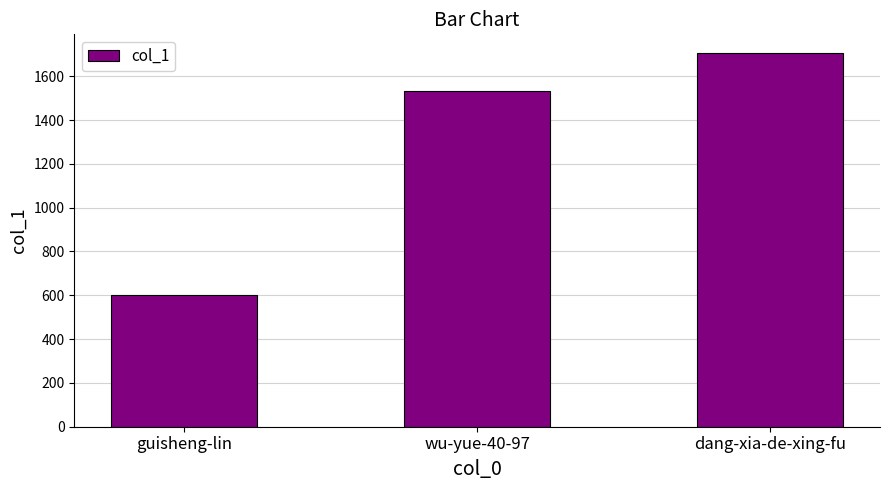

What is the difference between the second highest and minimum values?

934